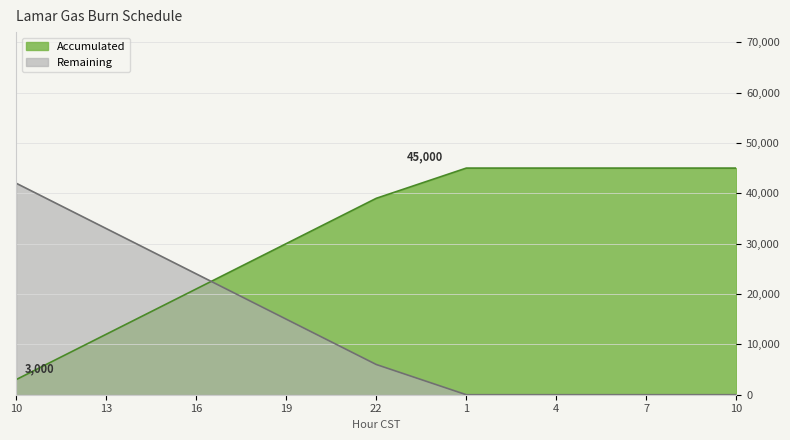

Reading right to left, list all the values displayed in this chart.

Accumulated: 45000	45000	45000	45000	45000	45000	45000	45000	45000	45000	43000	41000	39000	36000	33000	30000	27000	24000	21000	18000	15000	12000	9000	6000	3000
Remaining: 0	0	0	0	0	0	0	0	0	0	2000	4000	6000	9000	12000	15000	18000	21000	24000	27000	30000	33000	36000	39000	42000